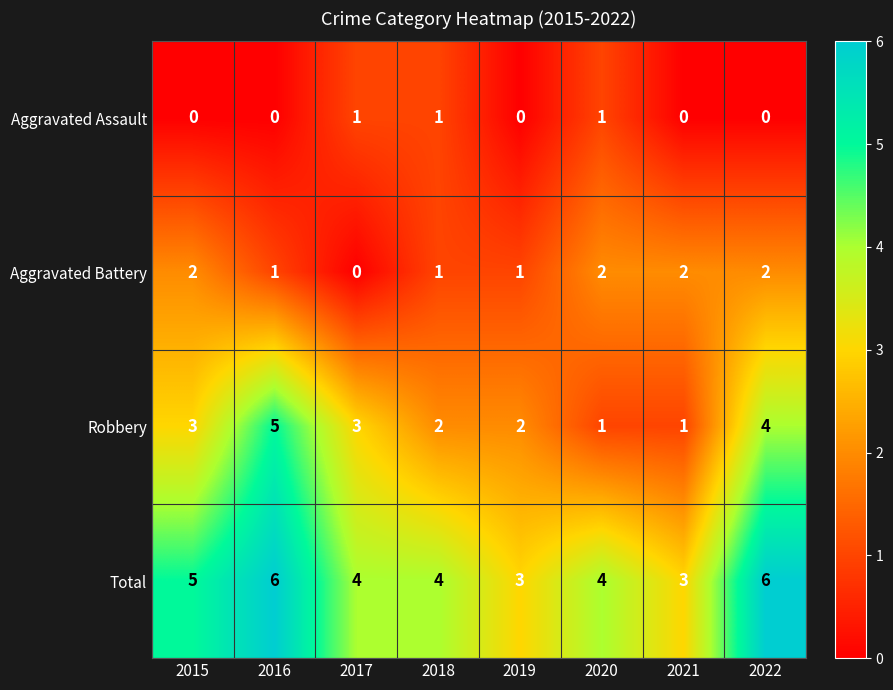

True or false: Aggravated Battery has a value of 3 at 2021.

False